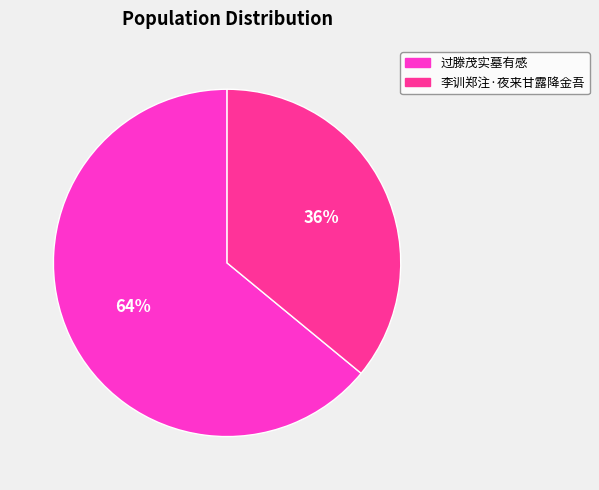

What is the smallest slice in the pie chart?

李训郑注·夜来甘露降金吾